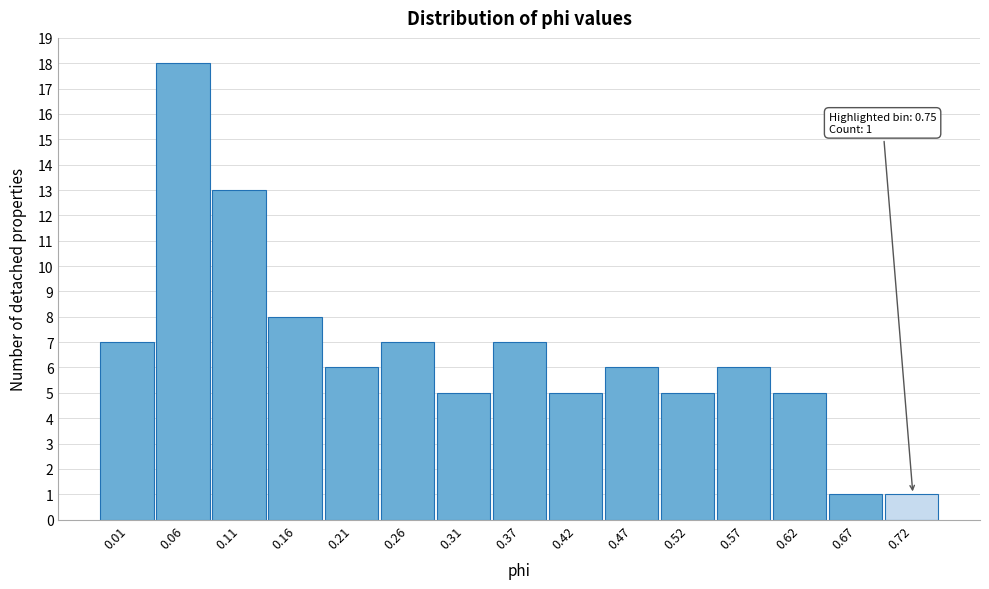

Reading left to right, extract all data points from this chart.

0.01=7	0.06=18	0.11=13	0.16=8	0.21=6	0.26=7	0.31=5	0.37=7	0.42=5	0.47=6	0.52=5	0.57=6	0.62=5	0.67=1	0.72=1